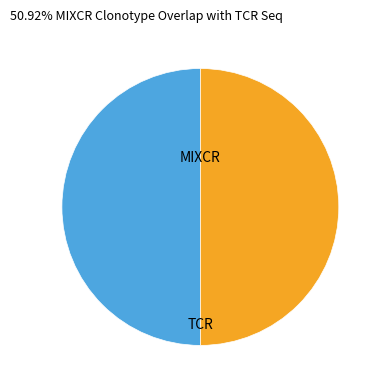

True or false: TCR accounts for 40% of the total.

False